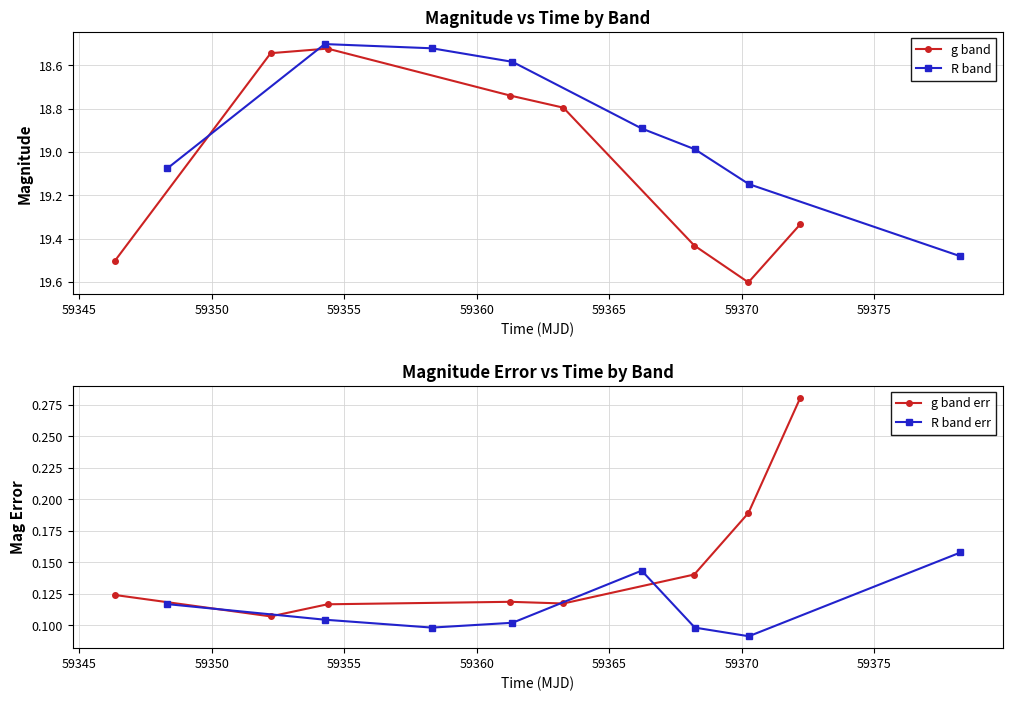

How many lines are shown in the chart?

4